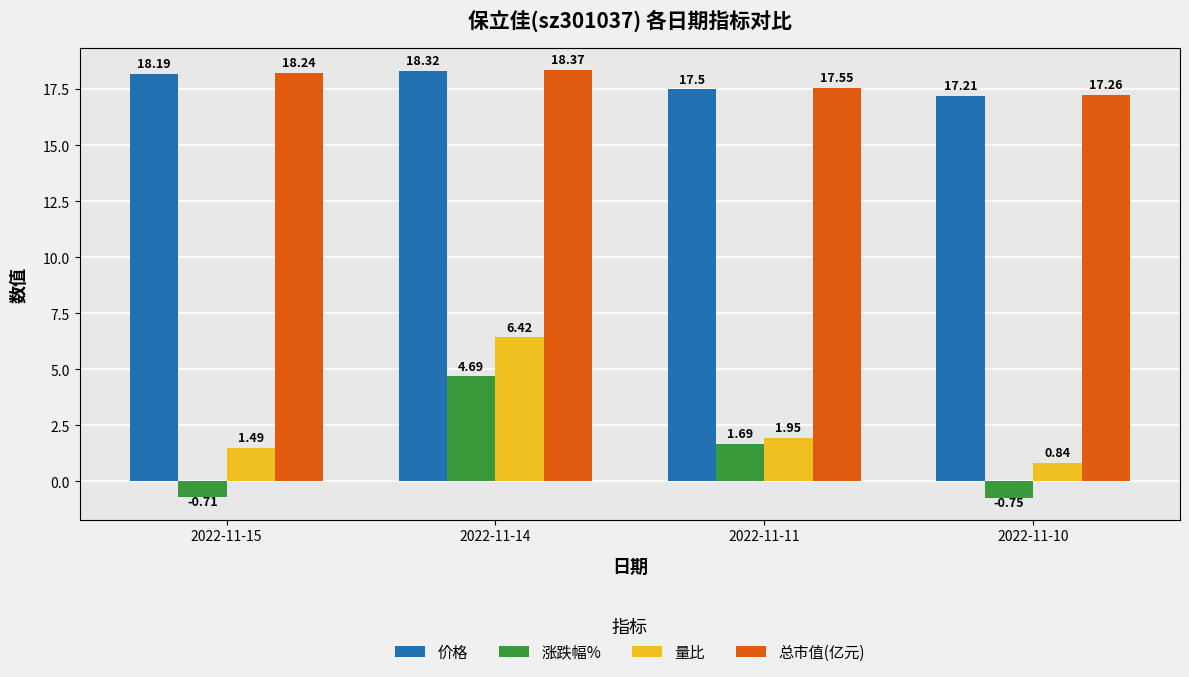

What are all the series names shown in the legend?

价格, 涨跌幅%, 量比, 总市值(亿元)